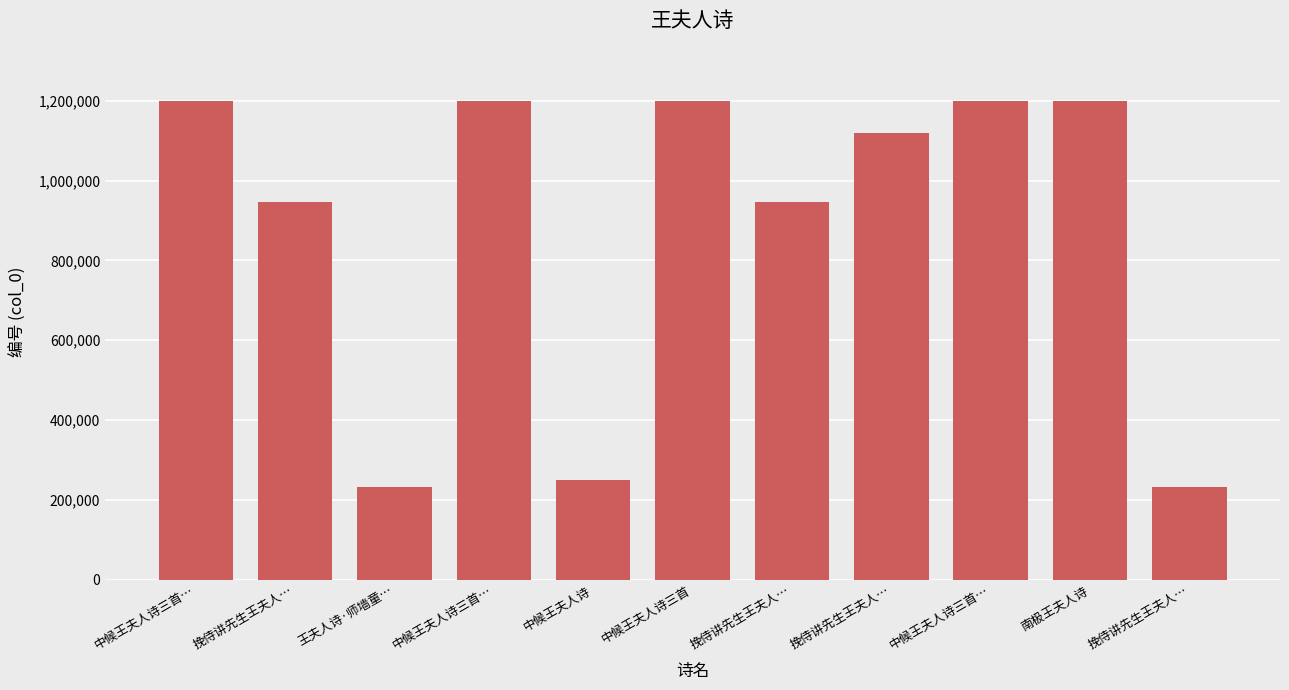

How many values are below 1120145?

5